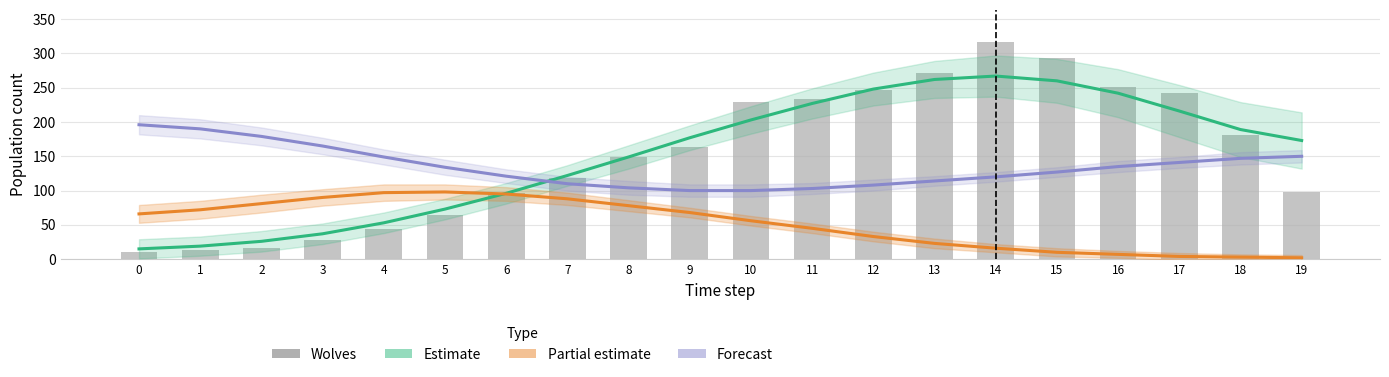

What value does the Grass (forecast) series have at 19?

150